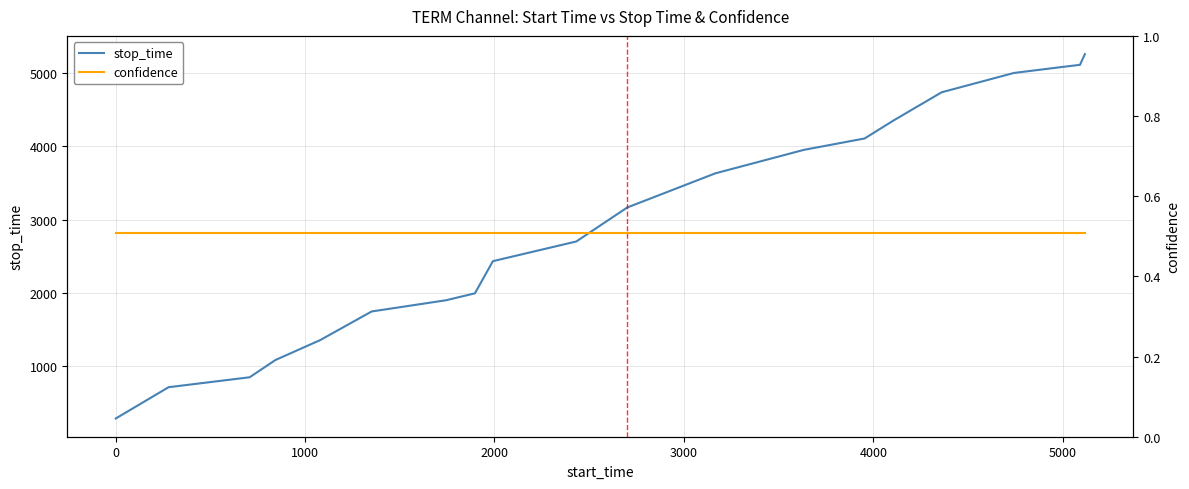

Which series has the largest range (max minus min)?

stop_time